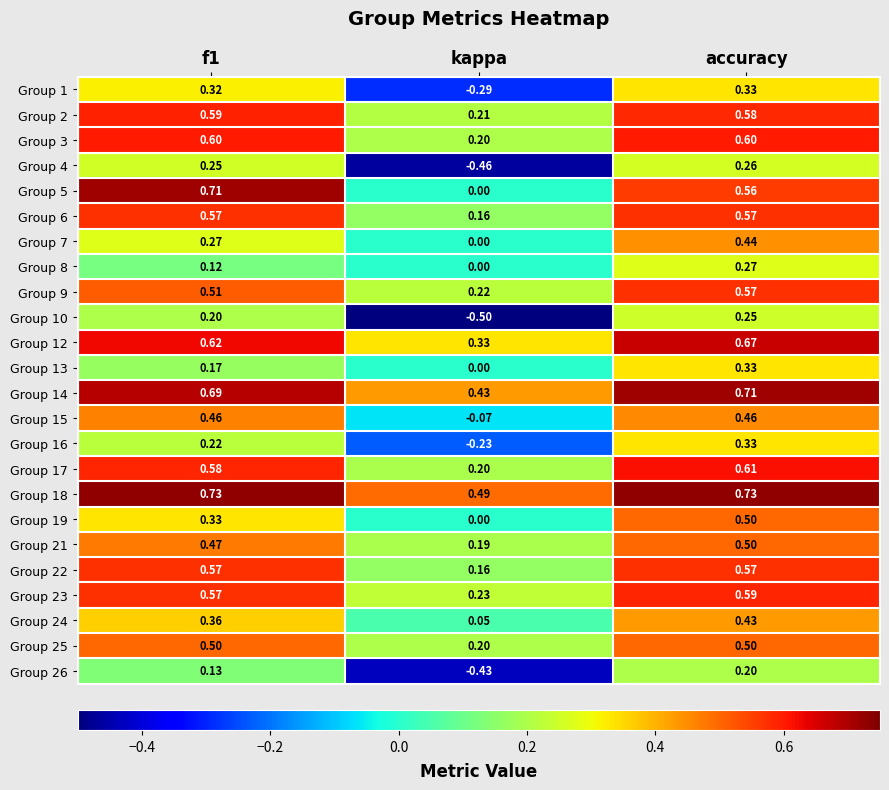

Where is Group 3 nearest to the value 0?

kappa